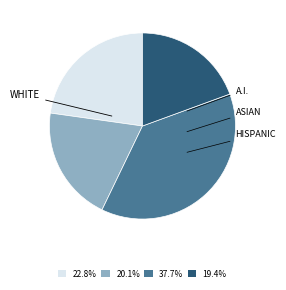

Is there any slice that represents more than half of the pie?

No